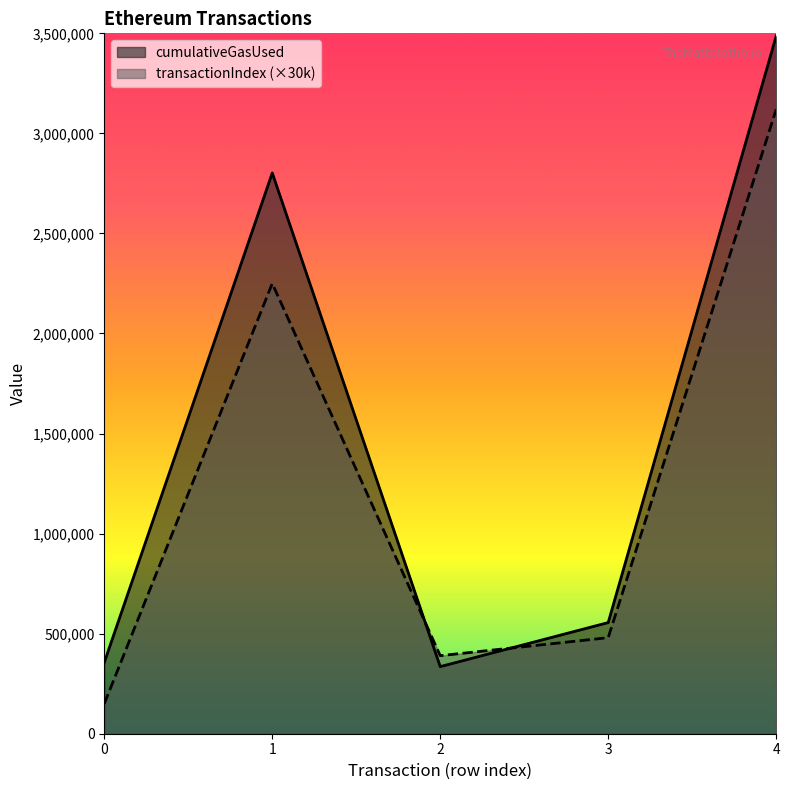

The value of cumulativeGasUsed at 4 is 3486594. True or false?

True